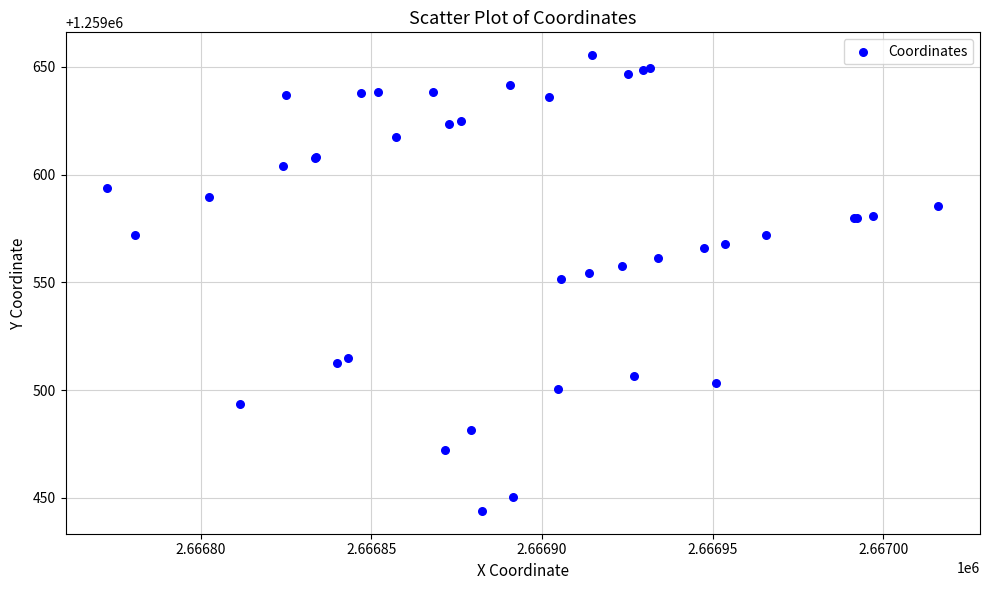

What Y value in the scatter plot is closest to 1259549?

1259551.5